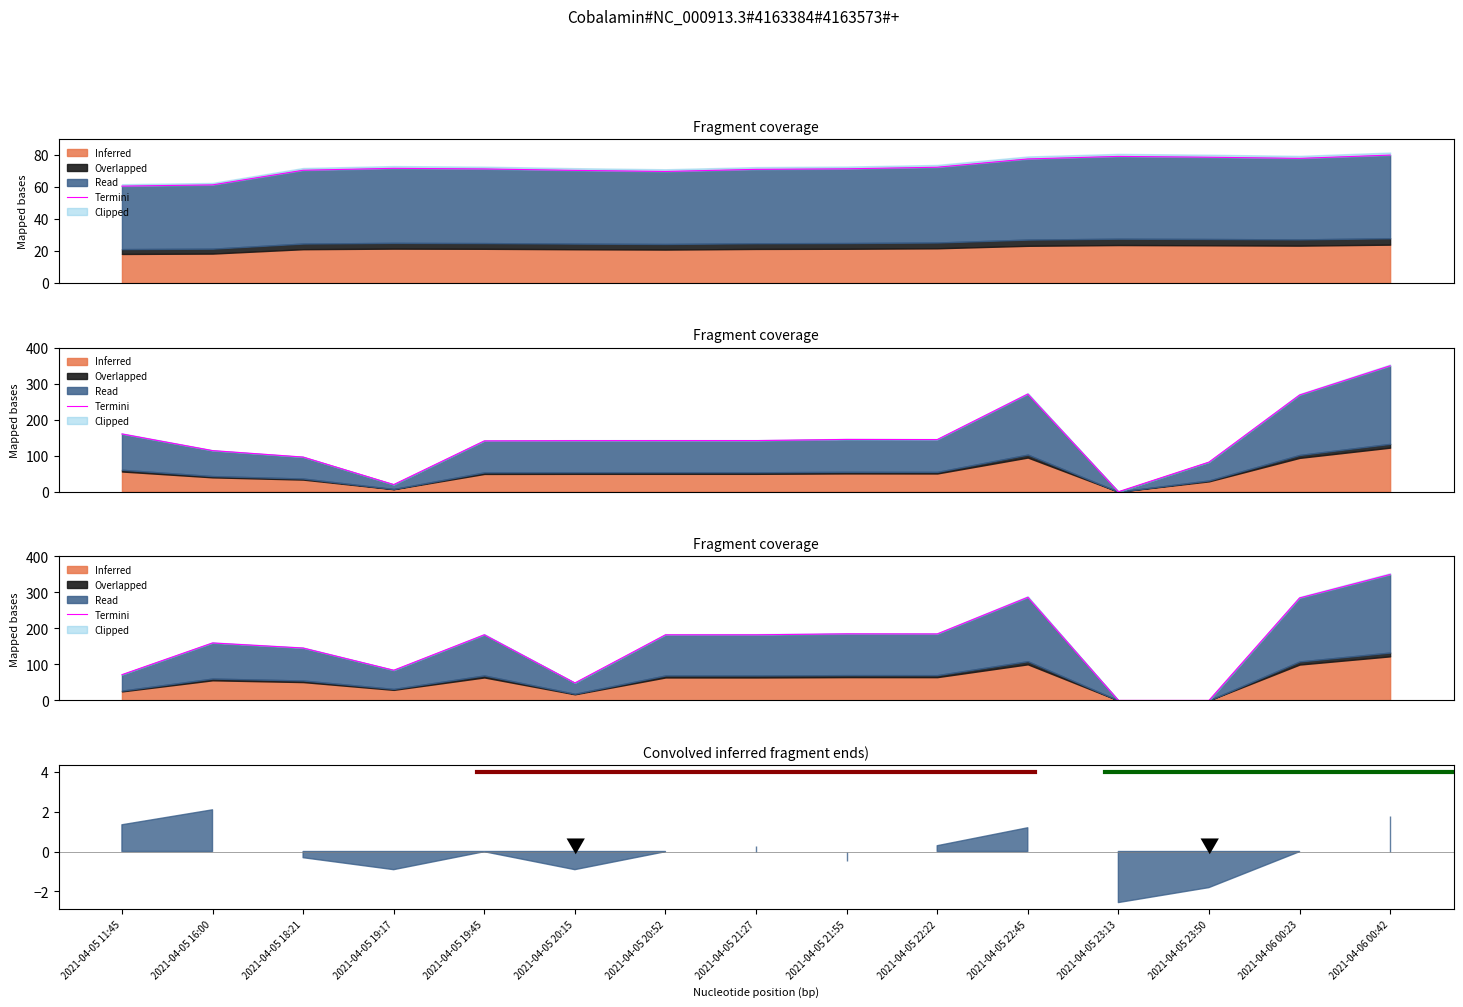

What value does the data have at 2021-04-05 19:45?

182.4